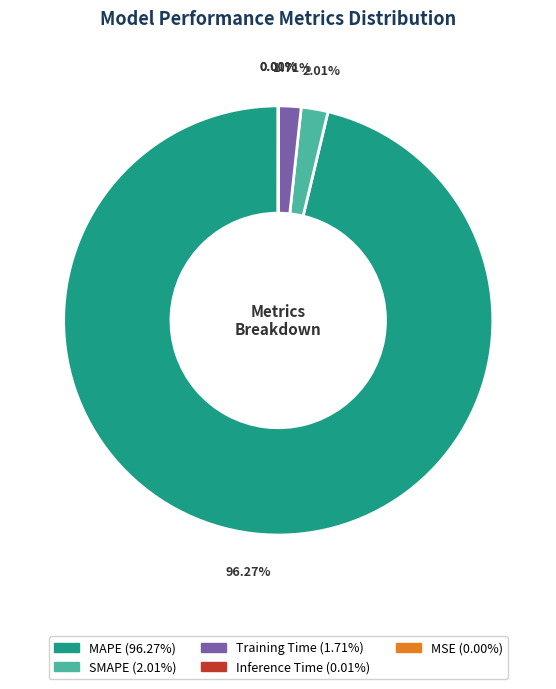

To the nearest percent, what is the combined percentage of Training Time and SMAPE?

4%